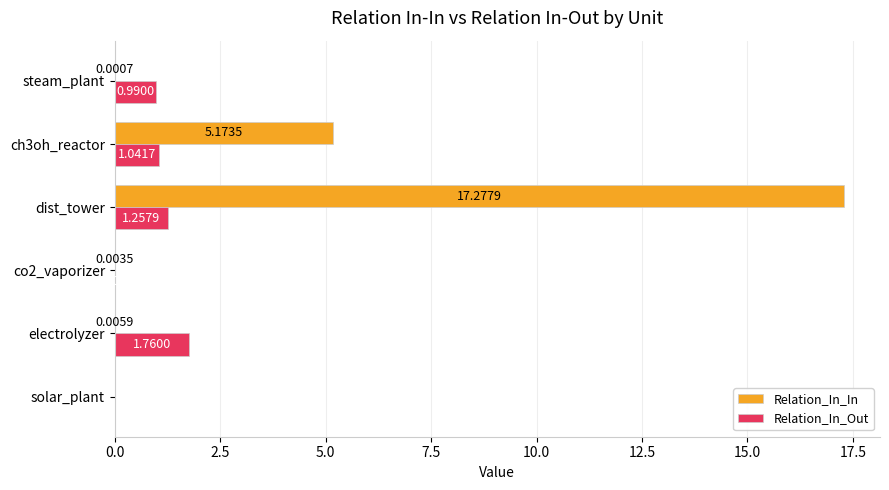

Between solar_plant and electrolyzer, which series saw the biggest shift?

Relation_In_Out